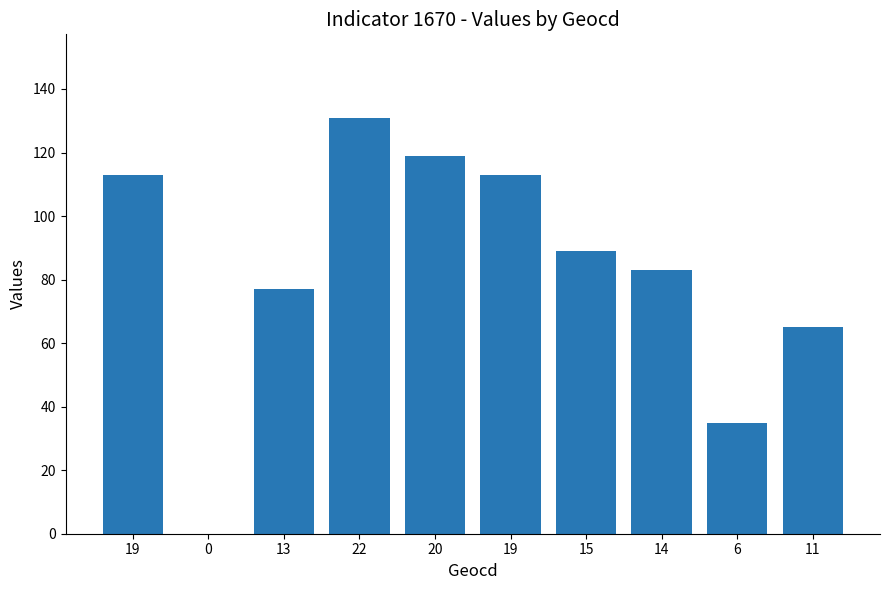

How many distinct data groups are displayed?

1